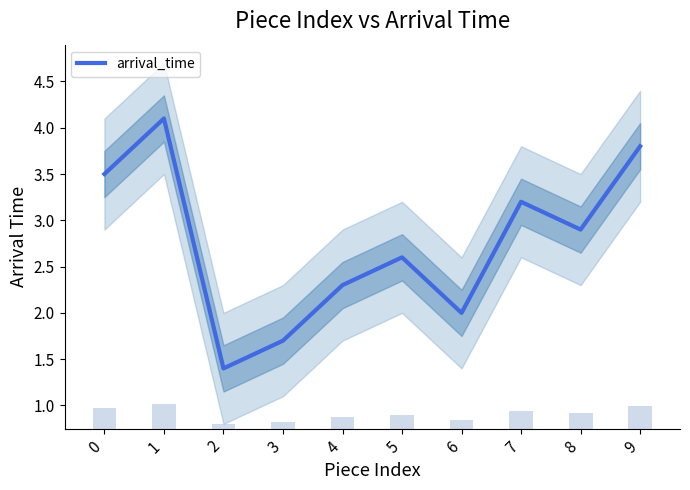

Which has a higher value, 5 or 8?

8